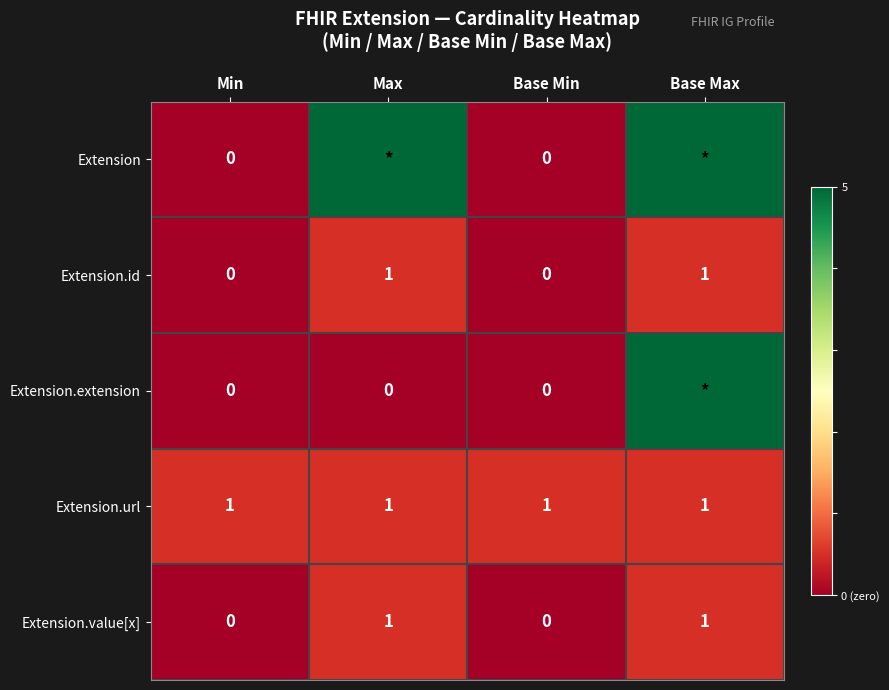

How many data points does each series have?

4